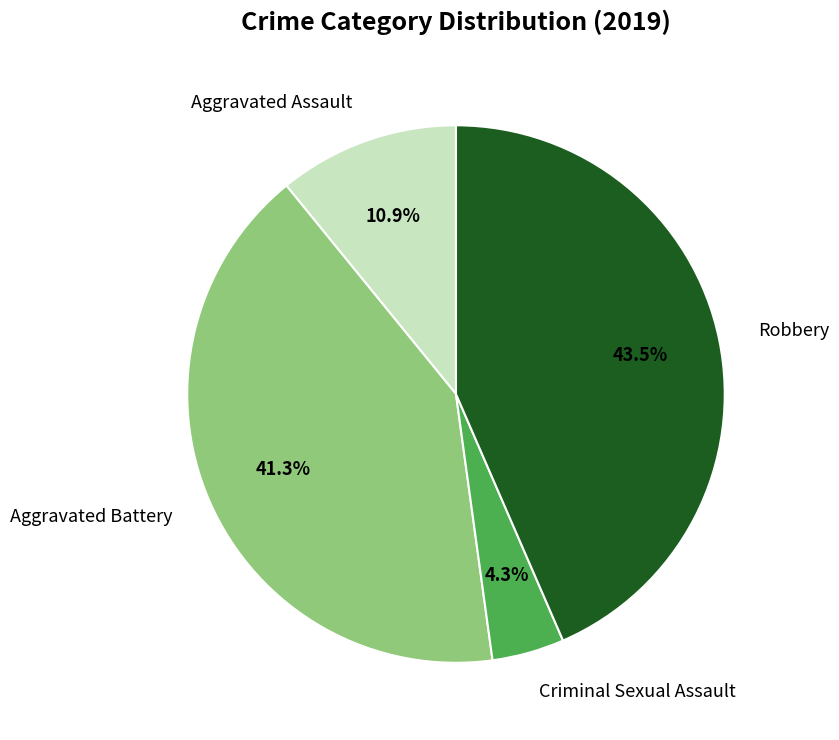

Is there any slice that represents more than half of the pie?

No